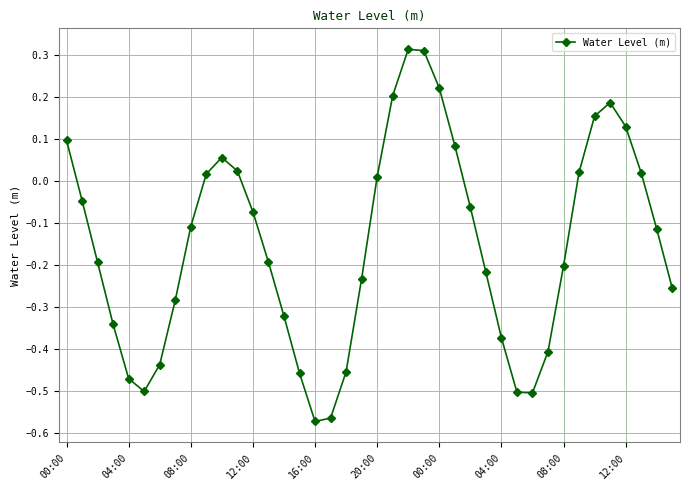

How many points are higher than both their immediate neighbors (excluding endpoints)?

3